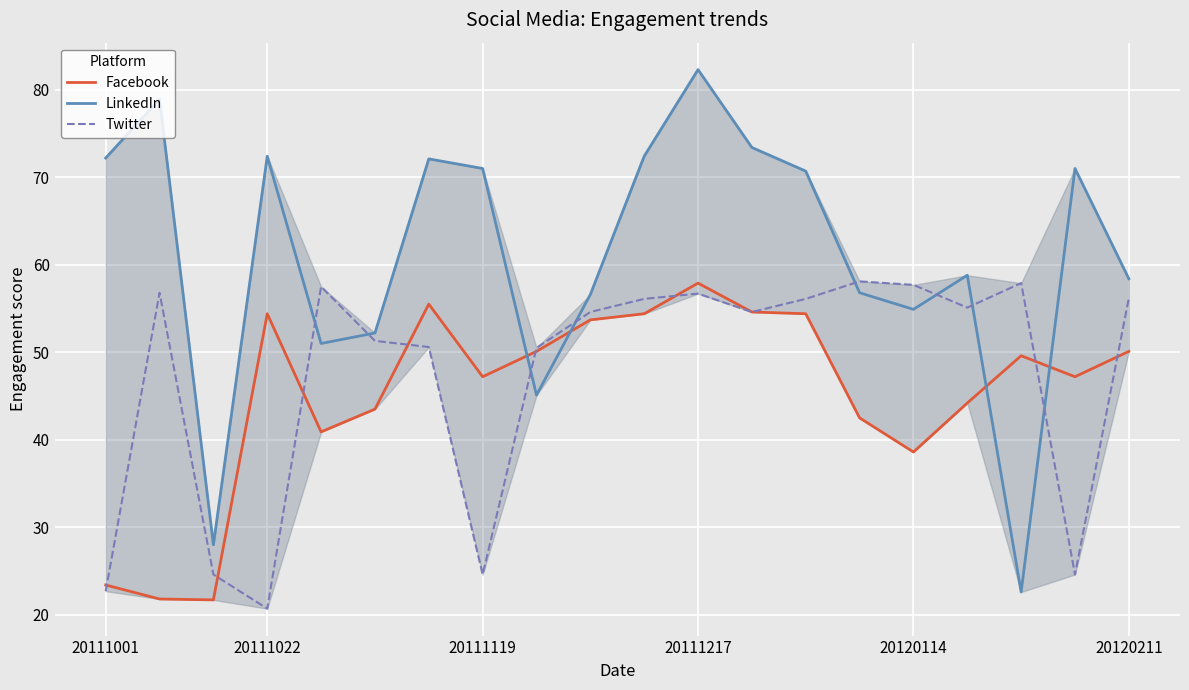

Does the chart have visible grid lines?

Yes